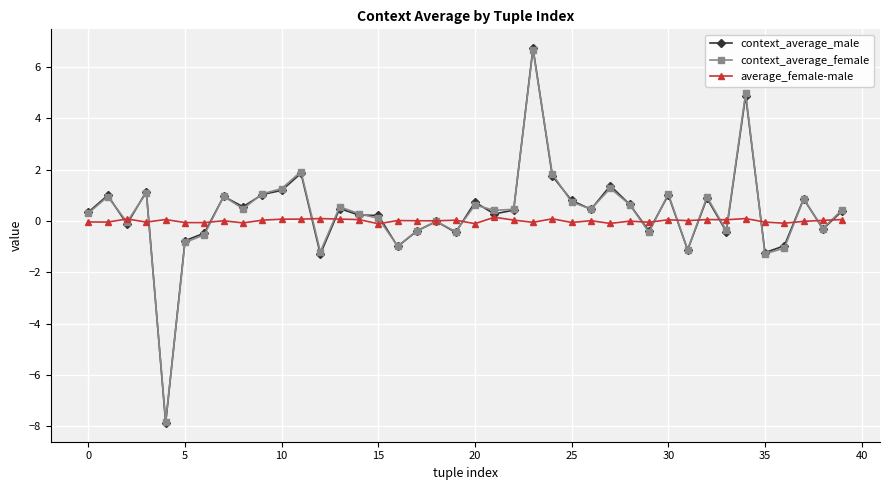

What is the value of the context_average_female point at the 21st from the left?

0.6